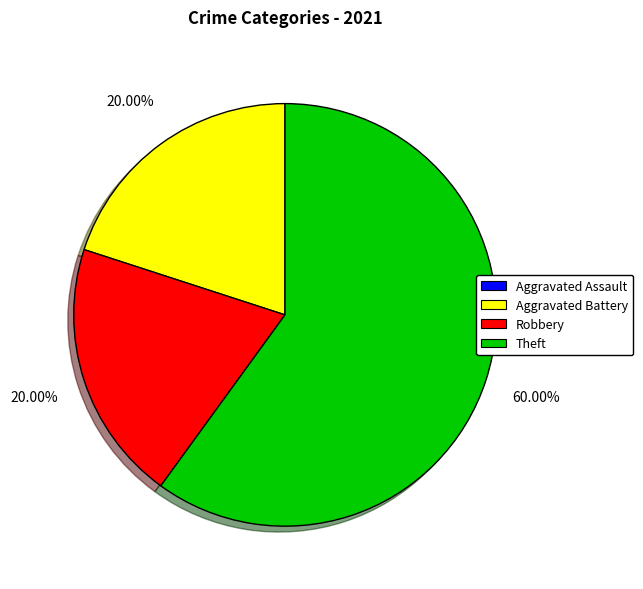

Is there any slice that represents more than half of the pie?

Yes